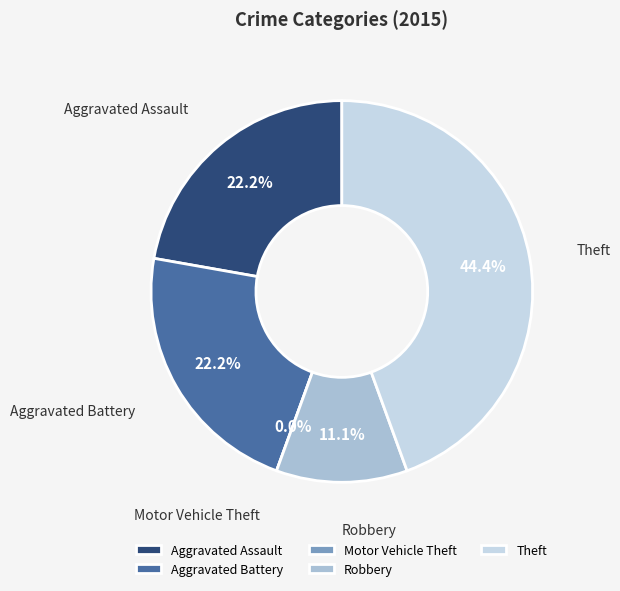

Does Aggravated Assault represent more than half of the total?

No